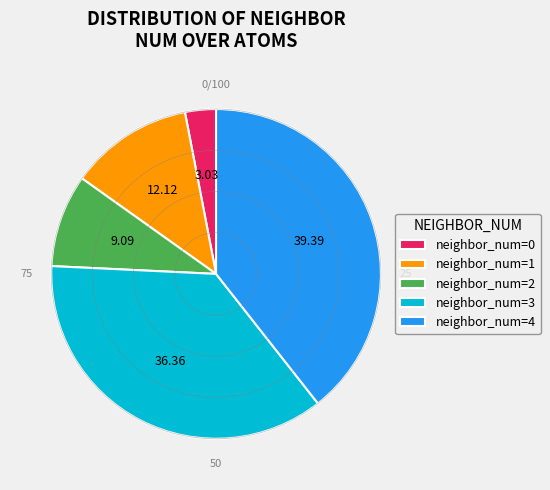

Is there any slice that represents more than half of the pie?

No